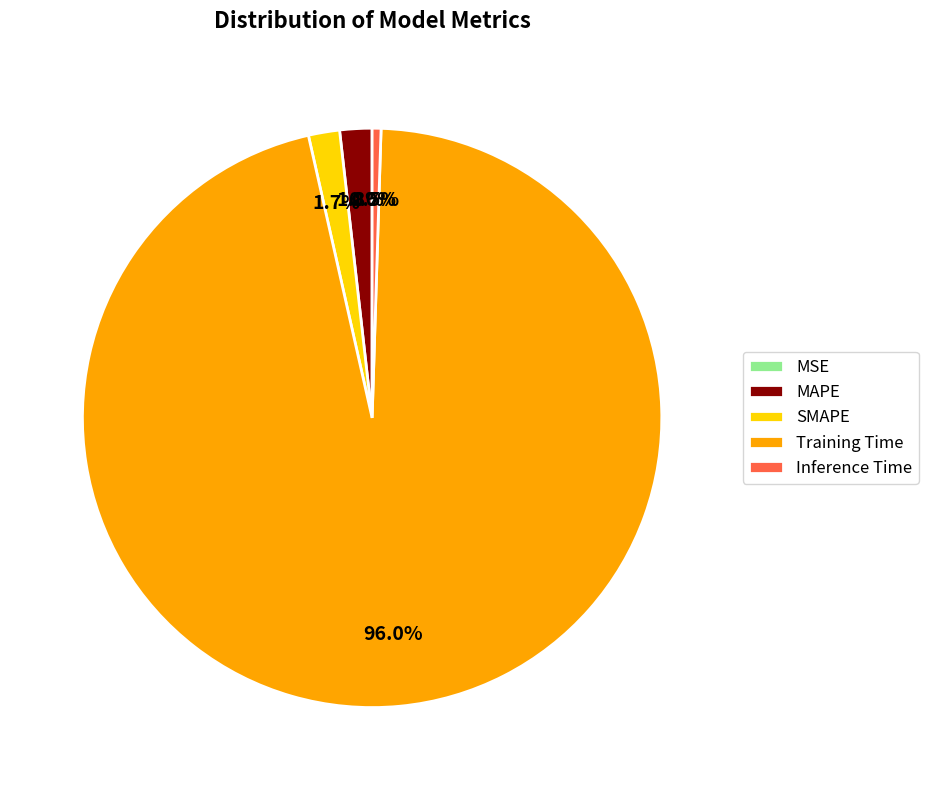

What percentage is NOT represented by MAPE?

98.2%